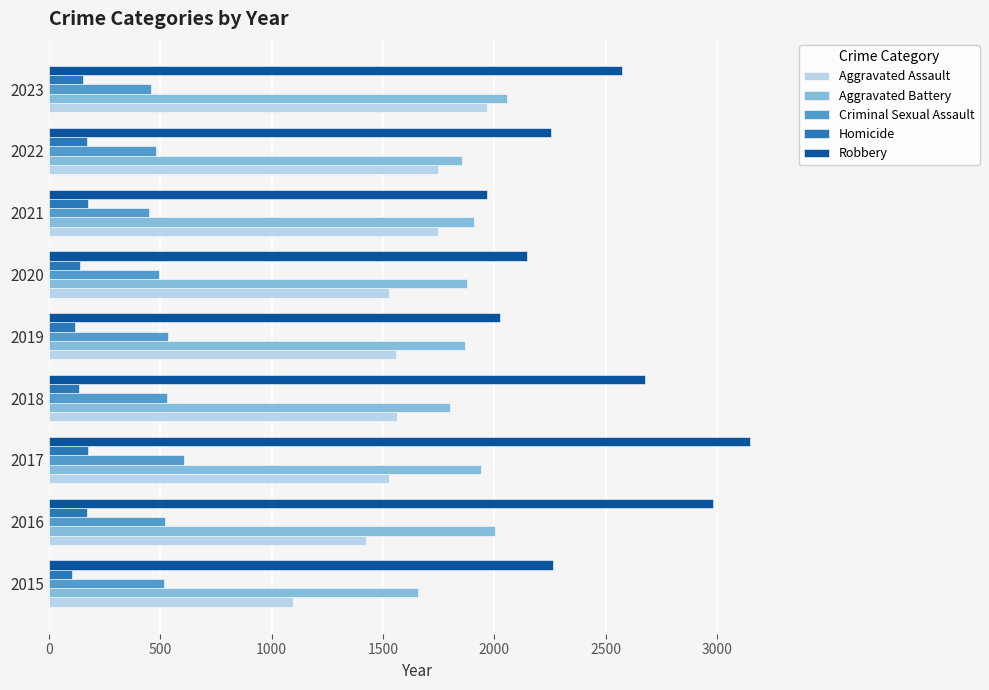

Is the value of Aggravated Battery at 2023 greater than the value of Homicide at 2023?

Yes